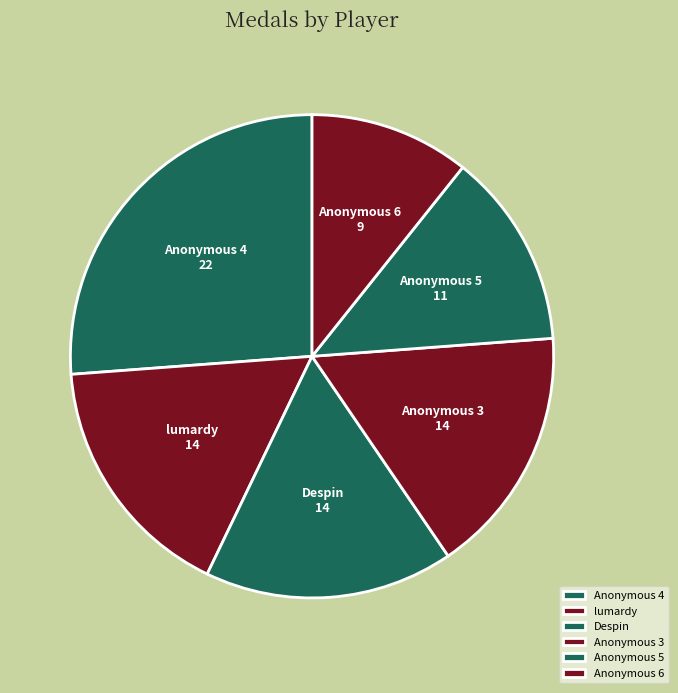

How many segments does this pie chart have?

6